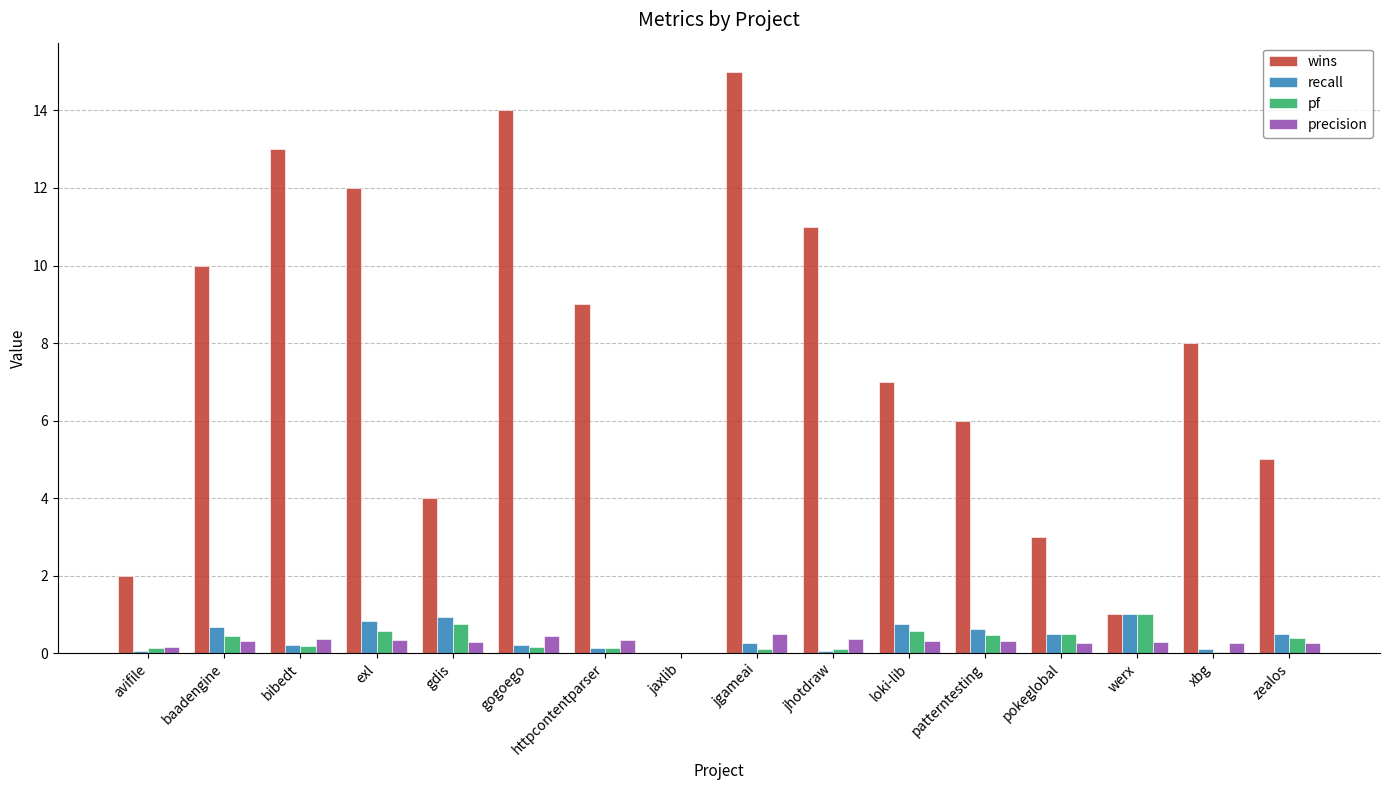

What is the maximum value for wins?

15.0